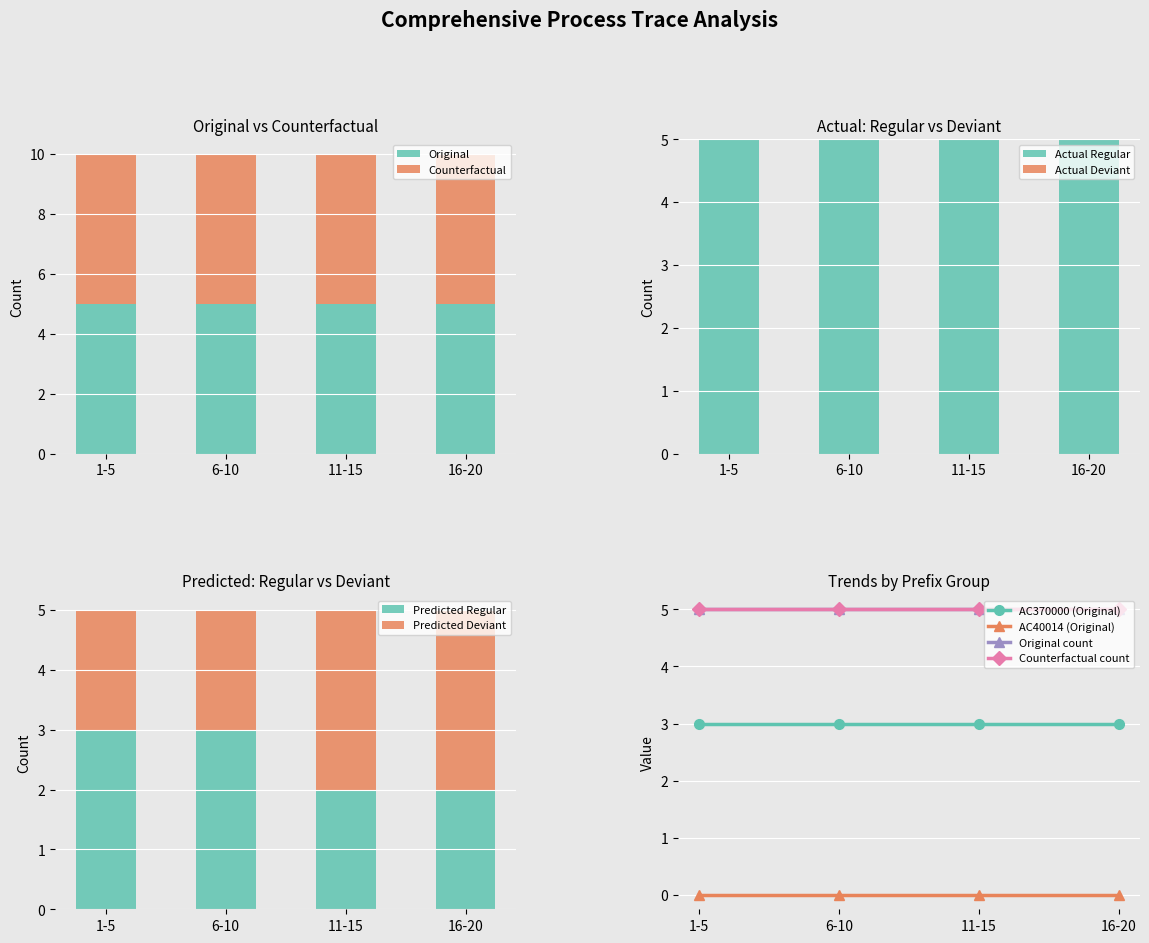

What is the value of the AC370000 bar at the 10th from the left?

3